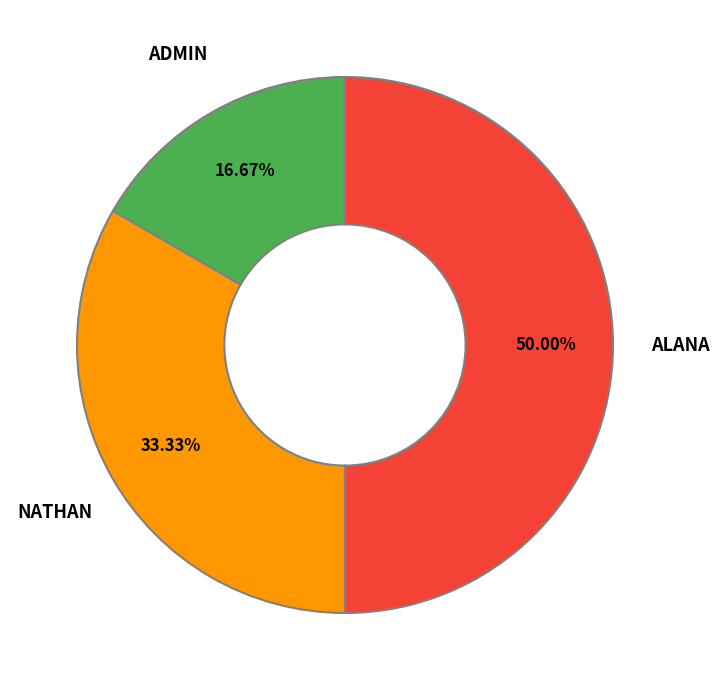

How many slices are in this pie chart?

3